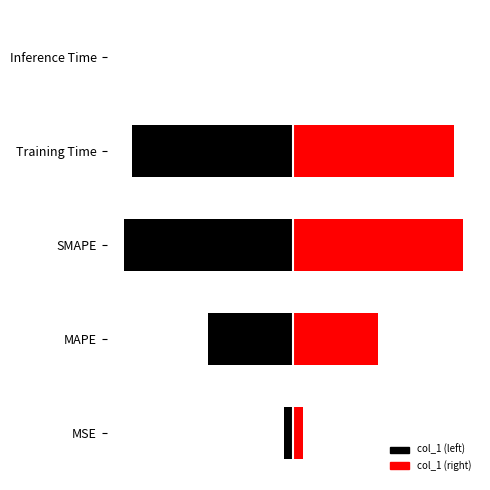

Which category has the lowest value across all series?

Inference Time